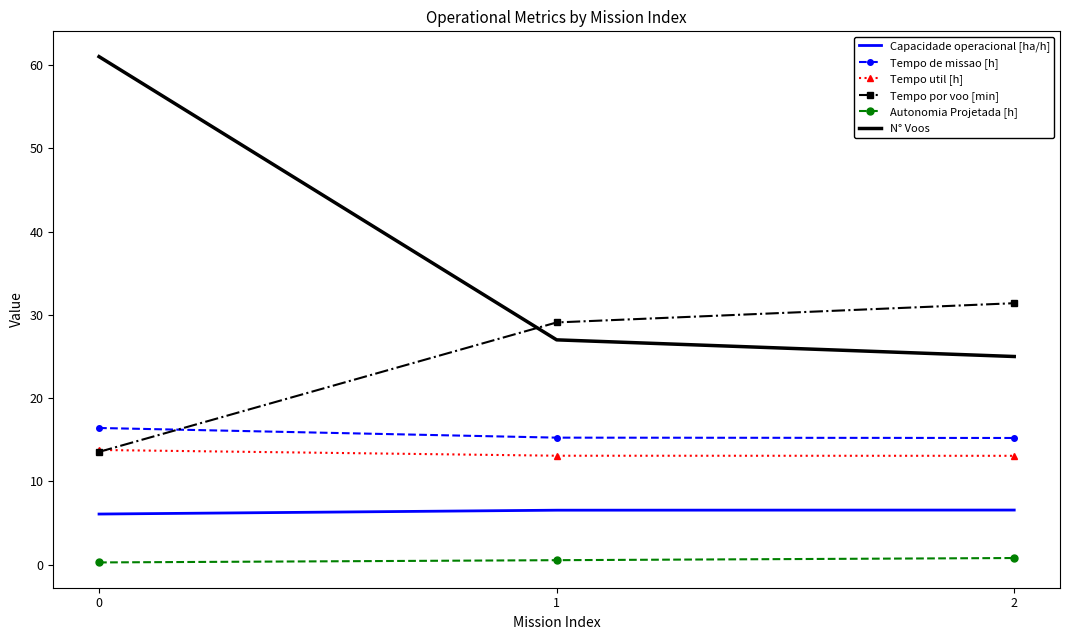

How many series are shown in this chart?

6